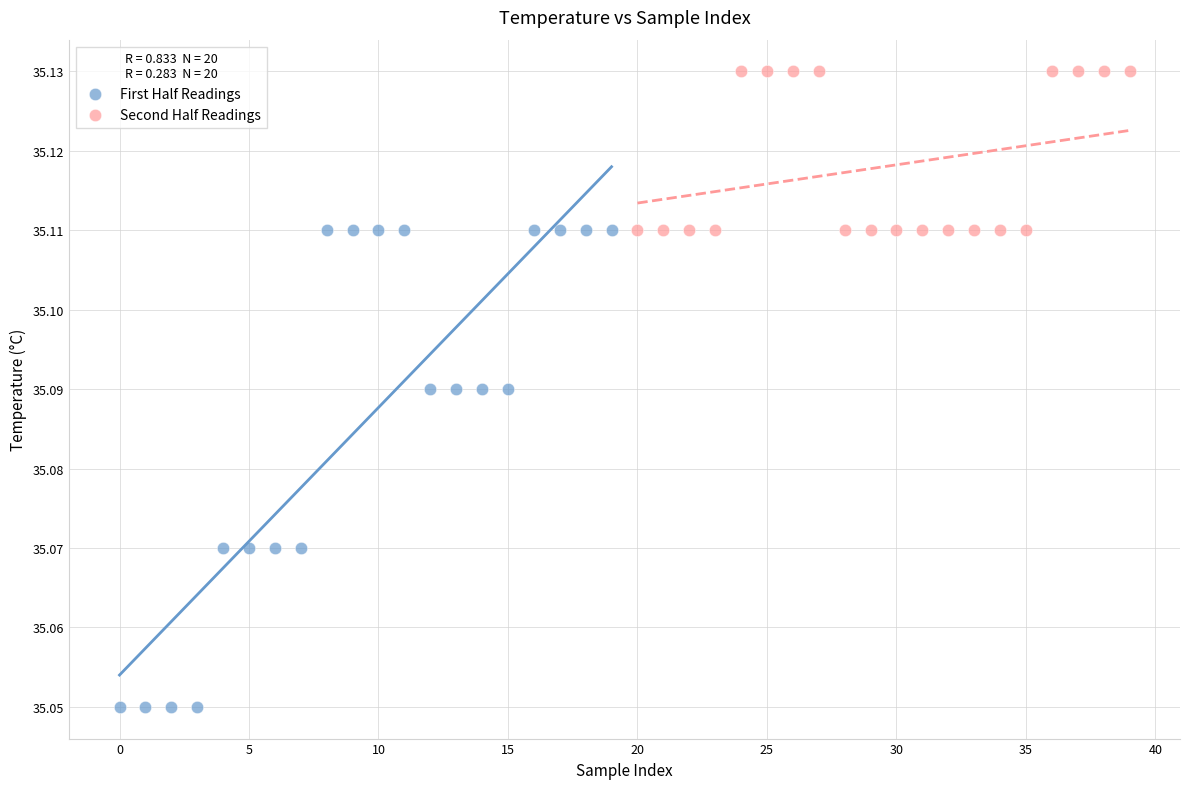

What are all the series names shown in the legend?

First Half Readings, Second Half Readings